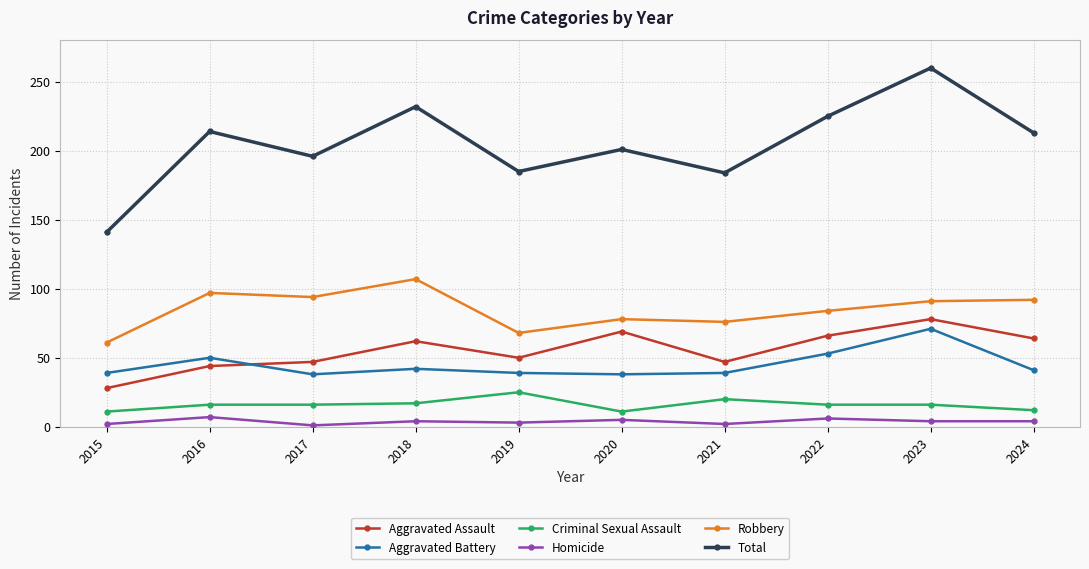

Does the chart display data point markers on the line(s)?

Yes